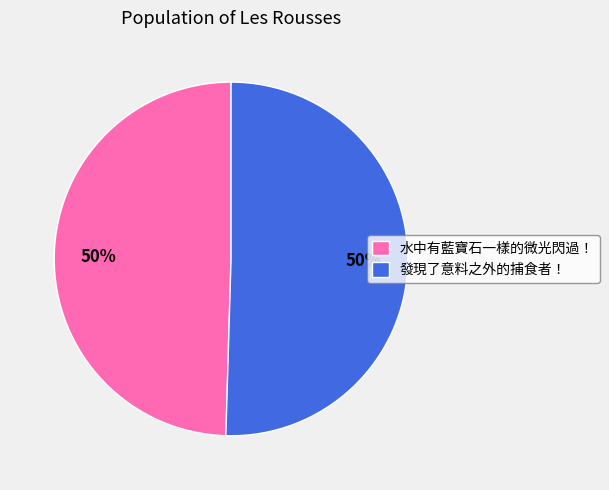

What is the ratio of the value at 水中有藍寶石一樣的微光閃過！ to the value at 發現了意料之外的捕食者！?

1.0